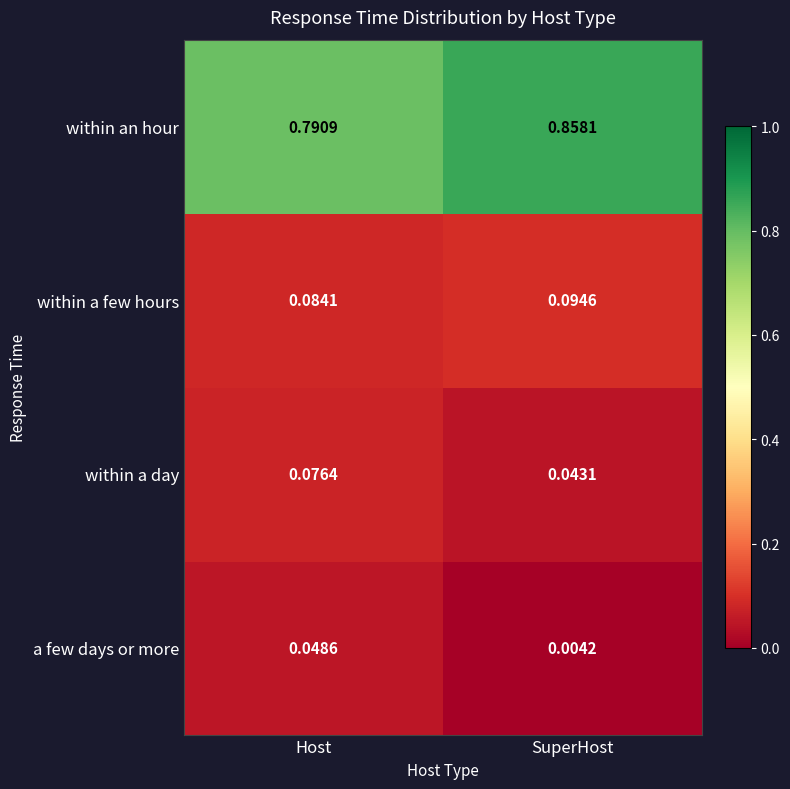

Rank the series by their maximum value, from lowest to highest.

a few days or more, within a day, within a few hours, within an hour